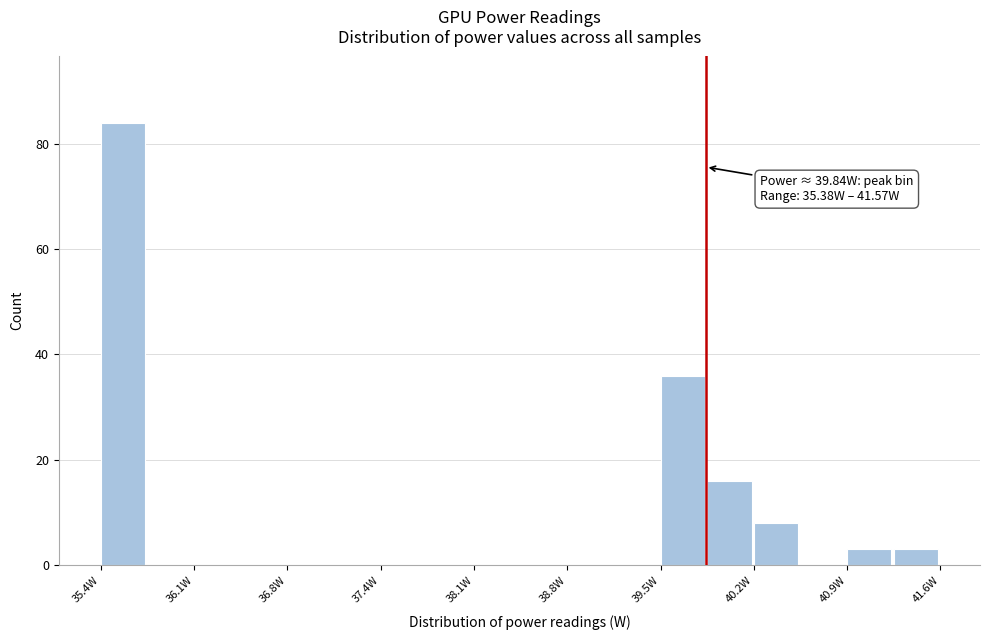

Around what value on the x-axis is the tallest bar? Give the approximate position of its centre, as read against the axis.

35.5